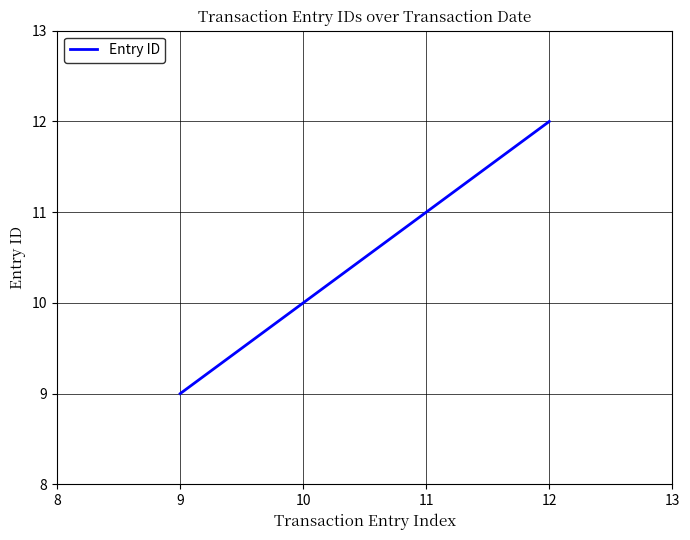

What is the ratio of the value at 9 to the value at 10?

0.9